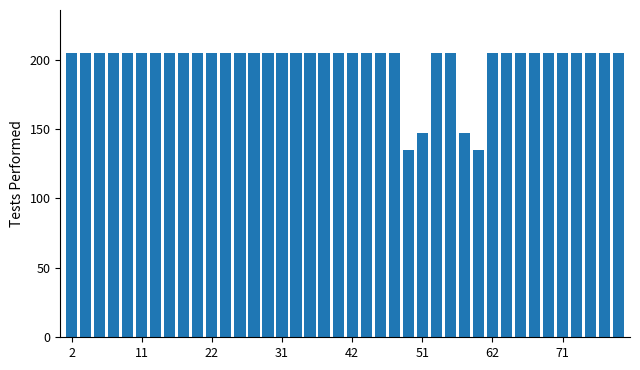

How many series are shown in this chart?

1